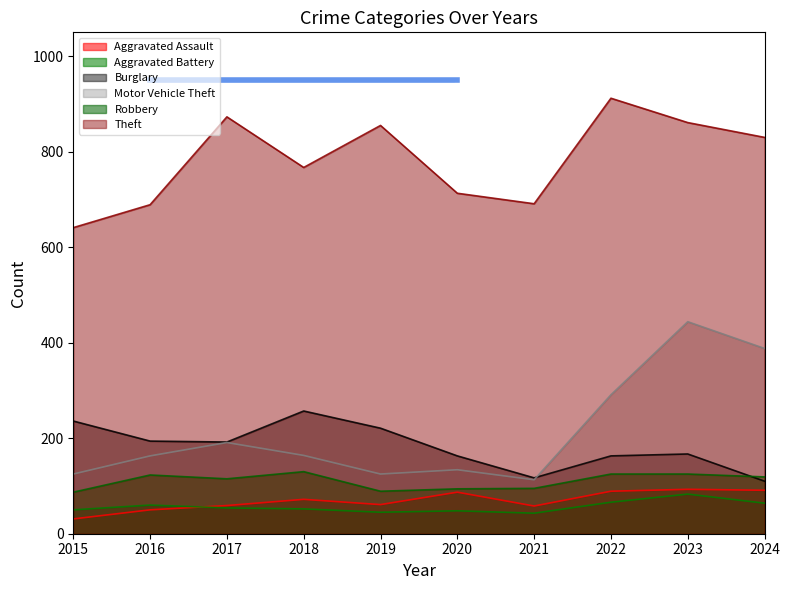

Which label corresponds to the smallest value in the chart?

2015